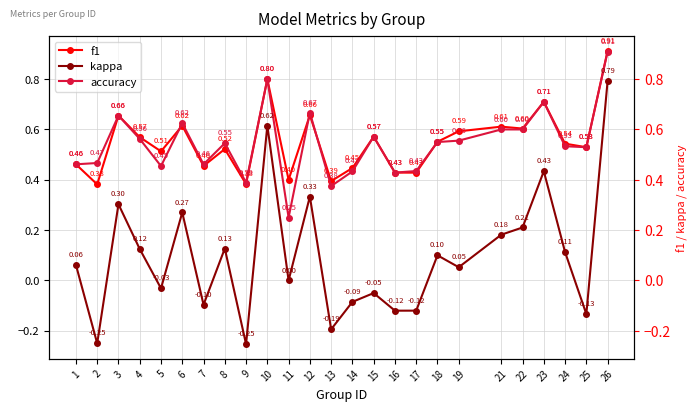

Which series changed the most between 17 and 25?

f1